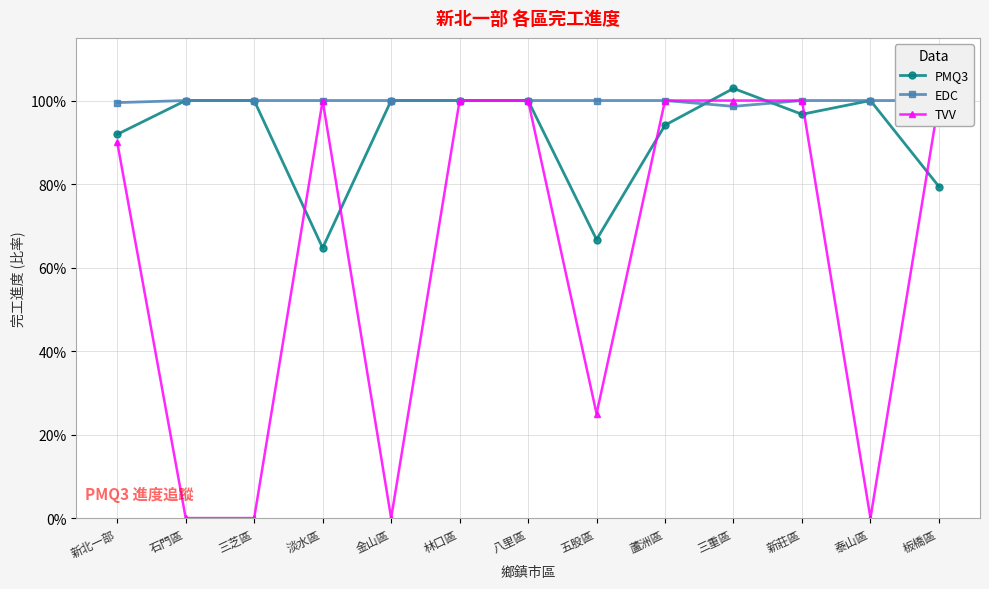

How many categories are shown in the chart?

13